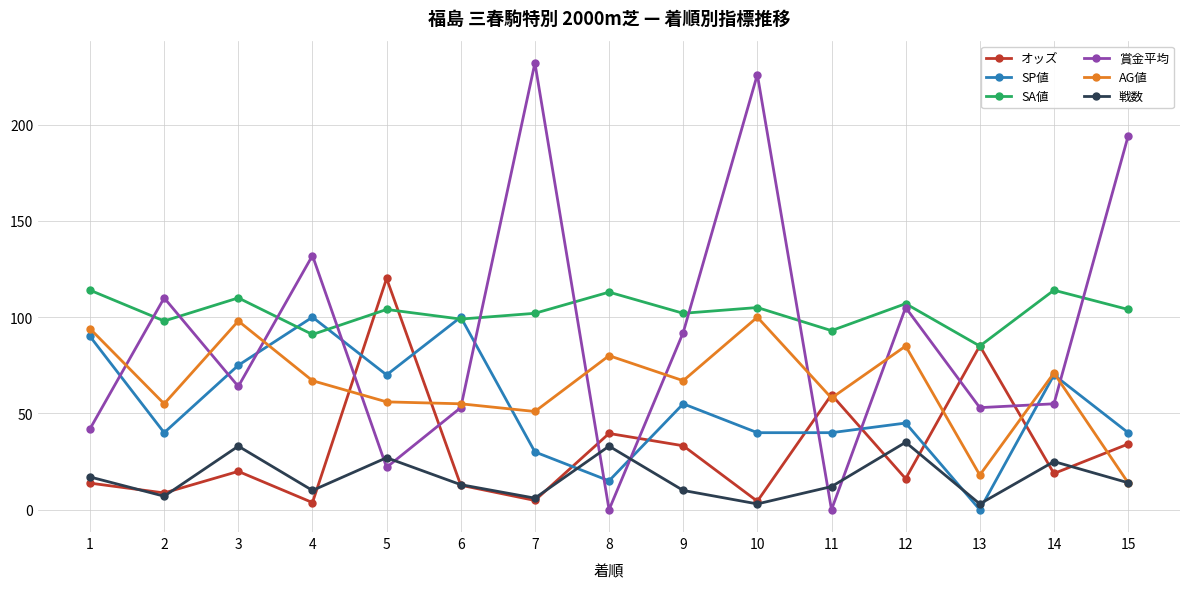

What is the difference between the highest and lowest values at 15?

180.0